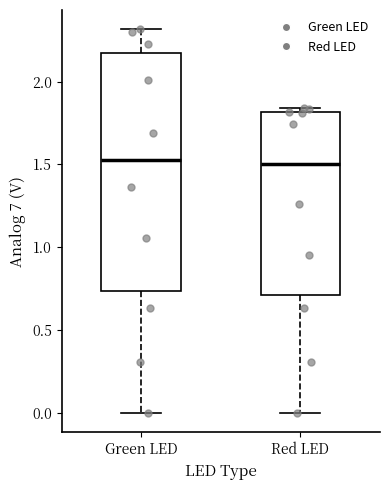

Where does the median line of the box for Green LED sit on the y-axis? The values are not printed on the chart, so give them approximately, as read against the axis.

1.55